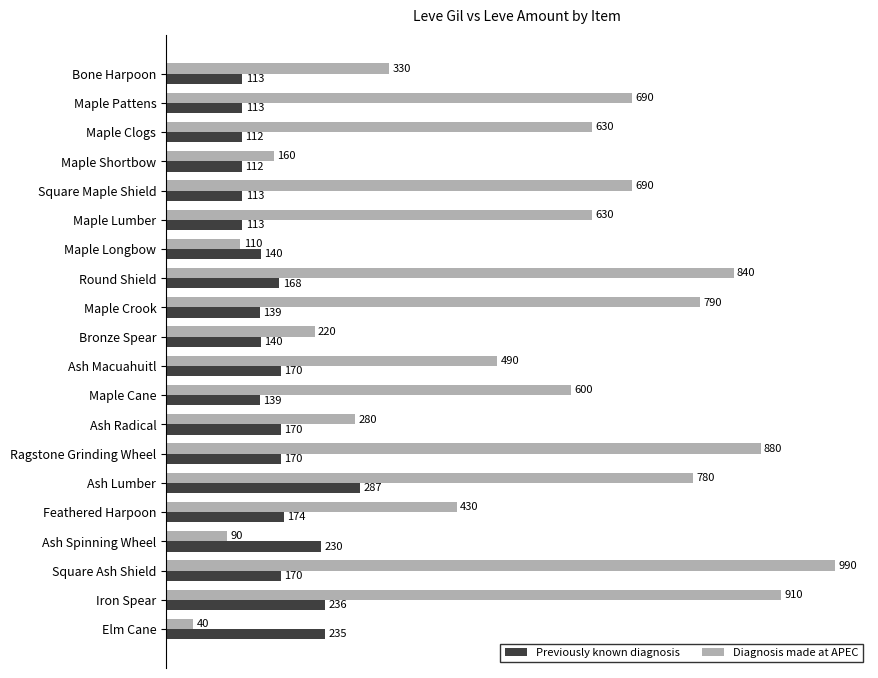

What are all the series names shown in the legend?

Previously known diagnosis, Diagnosis made at APEC